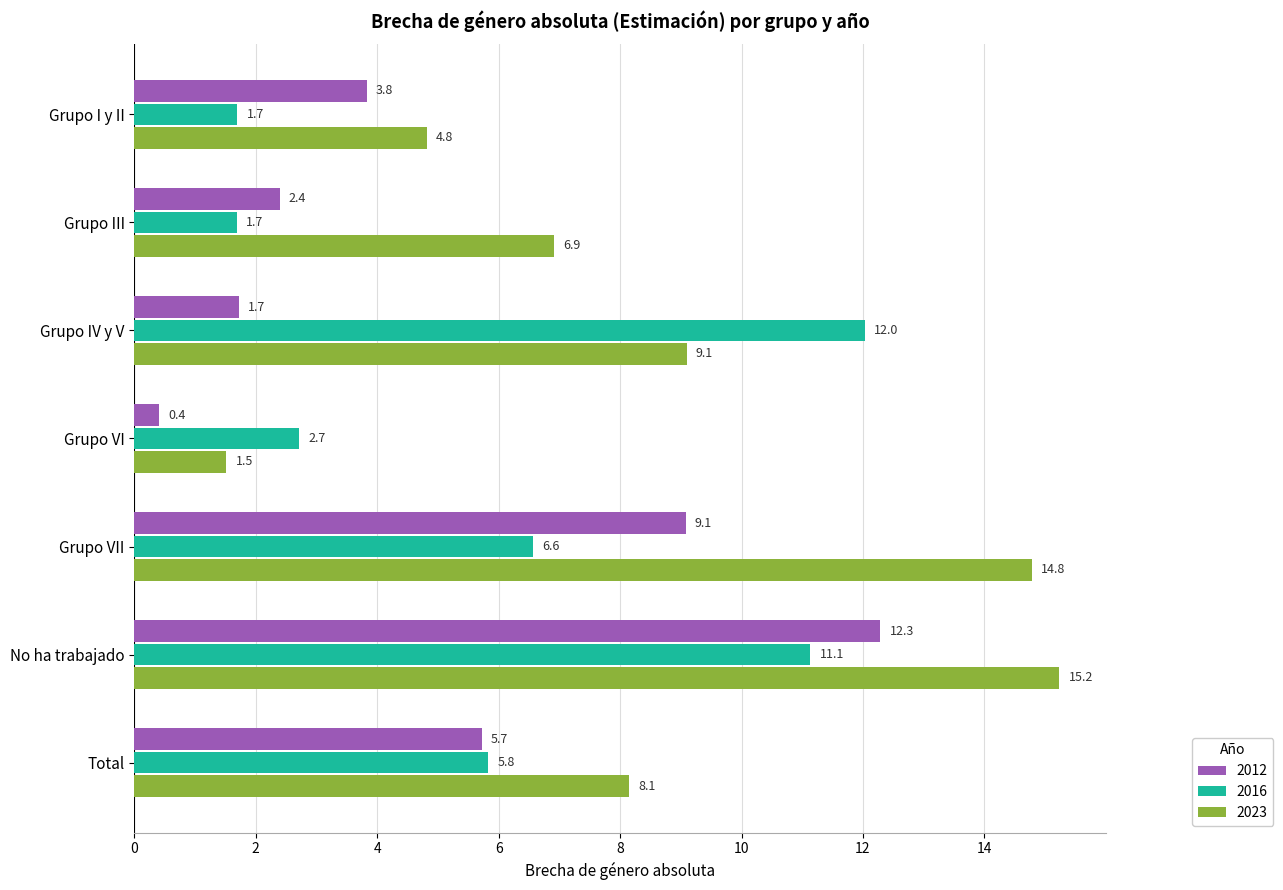

At No ha trabajado, list the series in order from smallest to largest.

2016, 2012, 2023